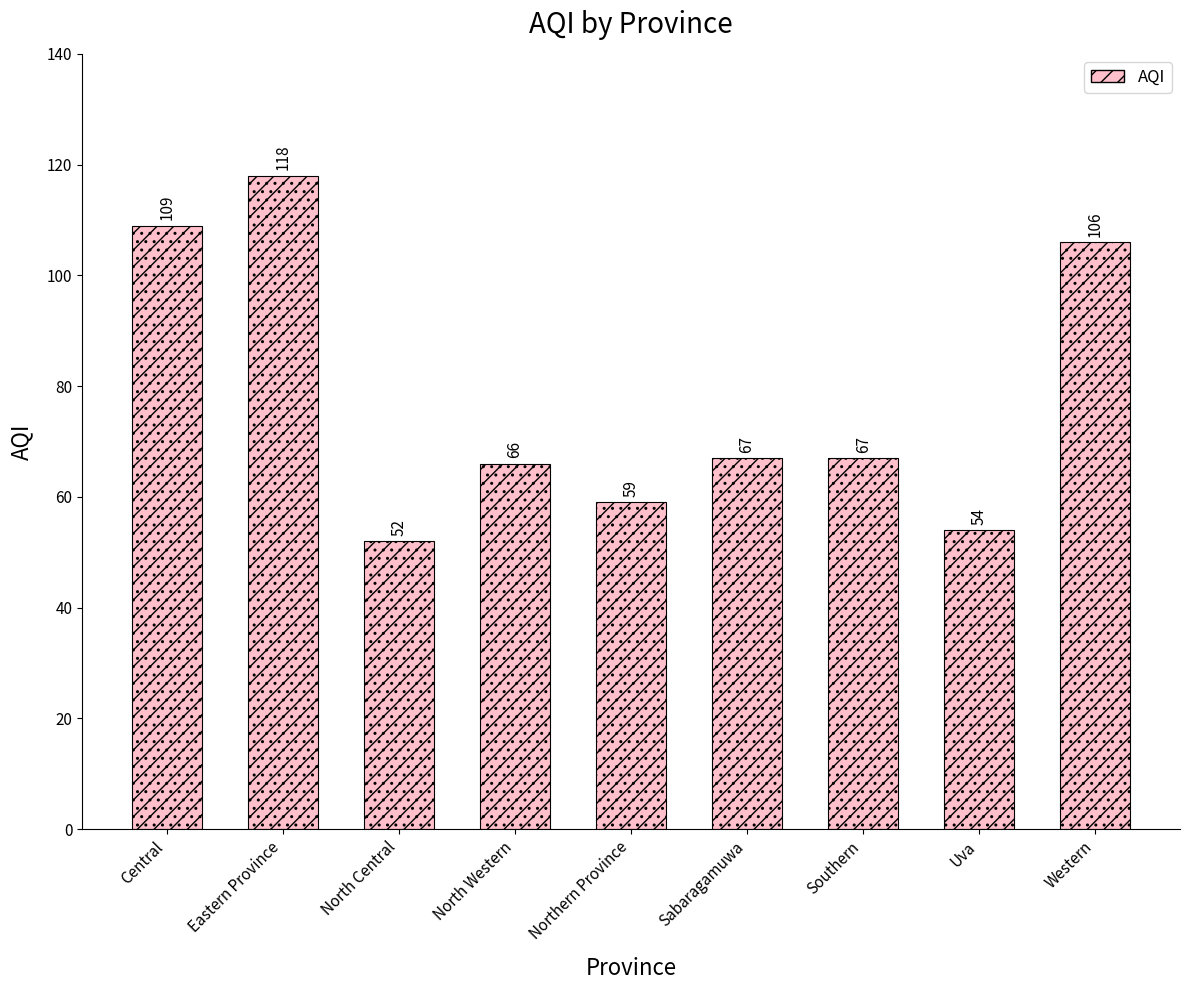

At which label does the data first exceed 67?

Central